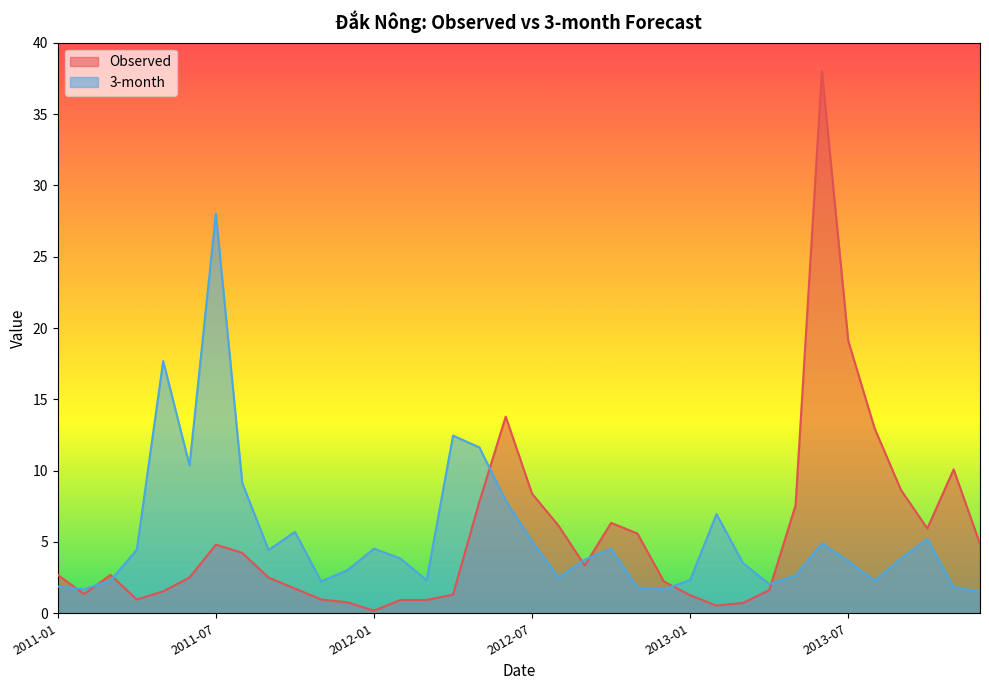

Which series changed the most between 2011-06 and 2013-02?

3-month